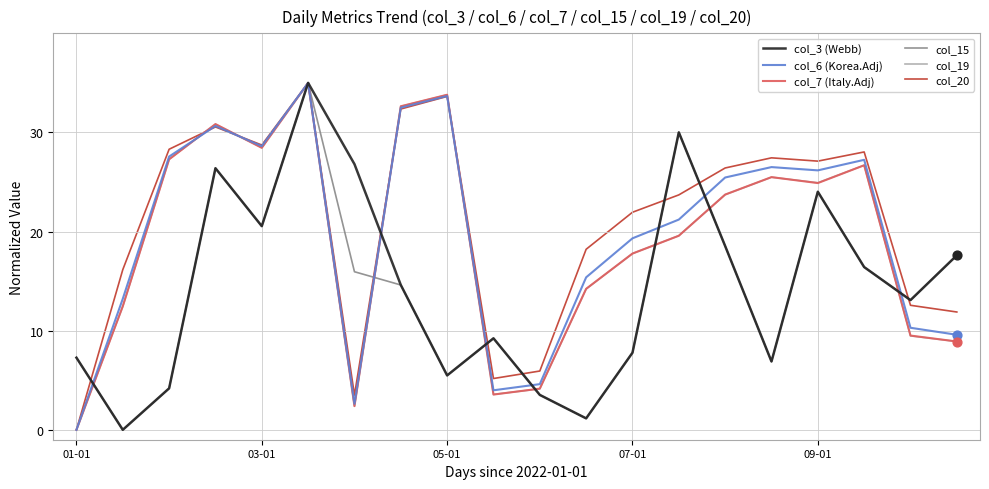

What is the maximum value shown in the chart?

35.0